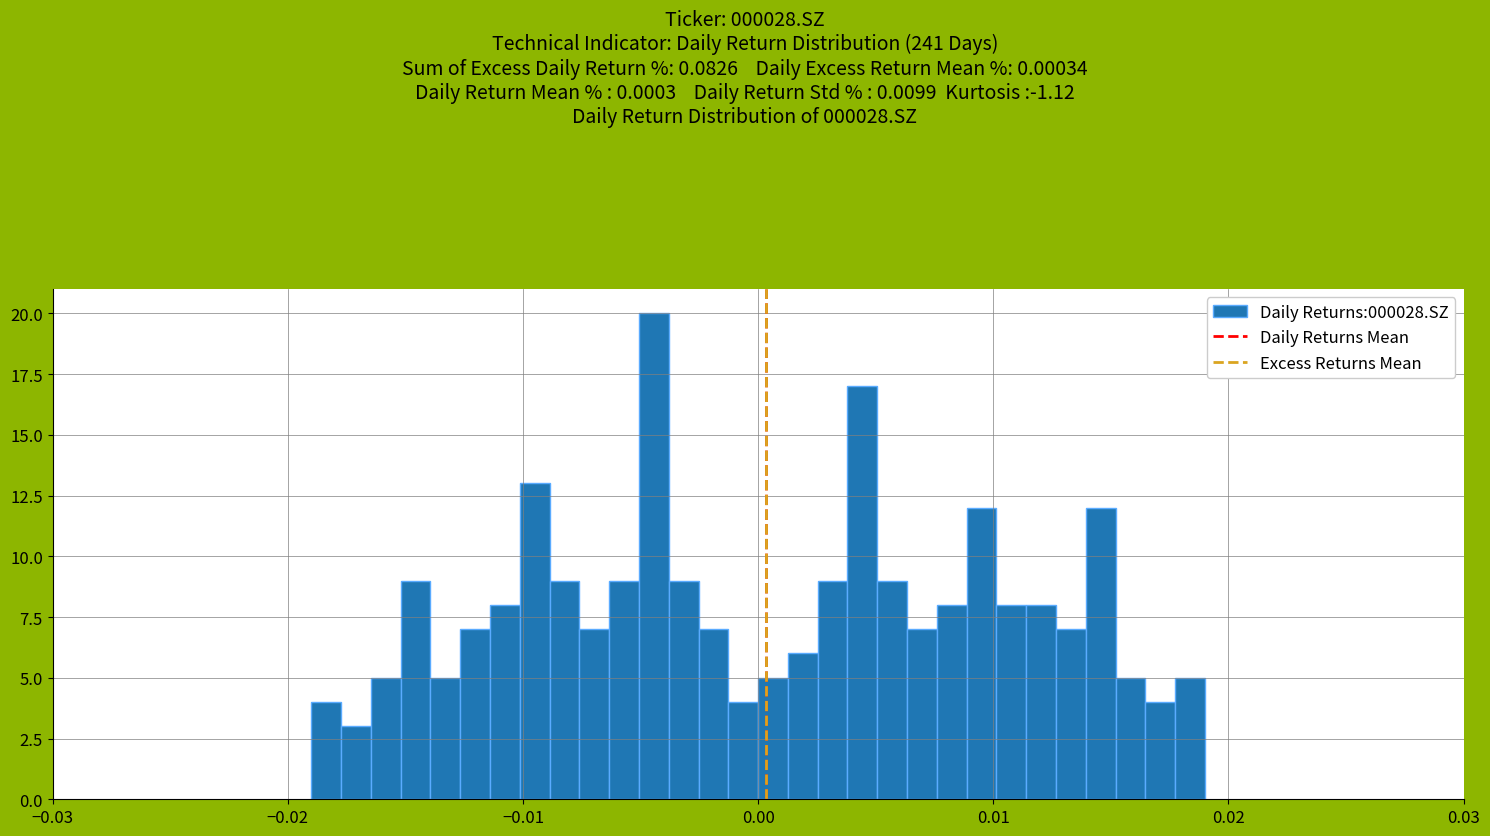

Around what value on the x-axis is the tallest bar? Give the approximate position of its centre, as read against the axis.

-0.004